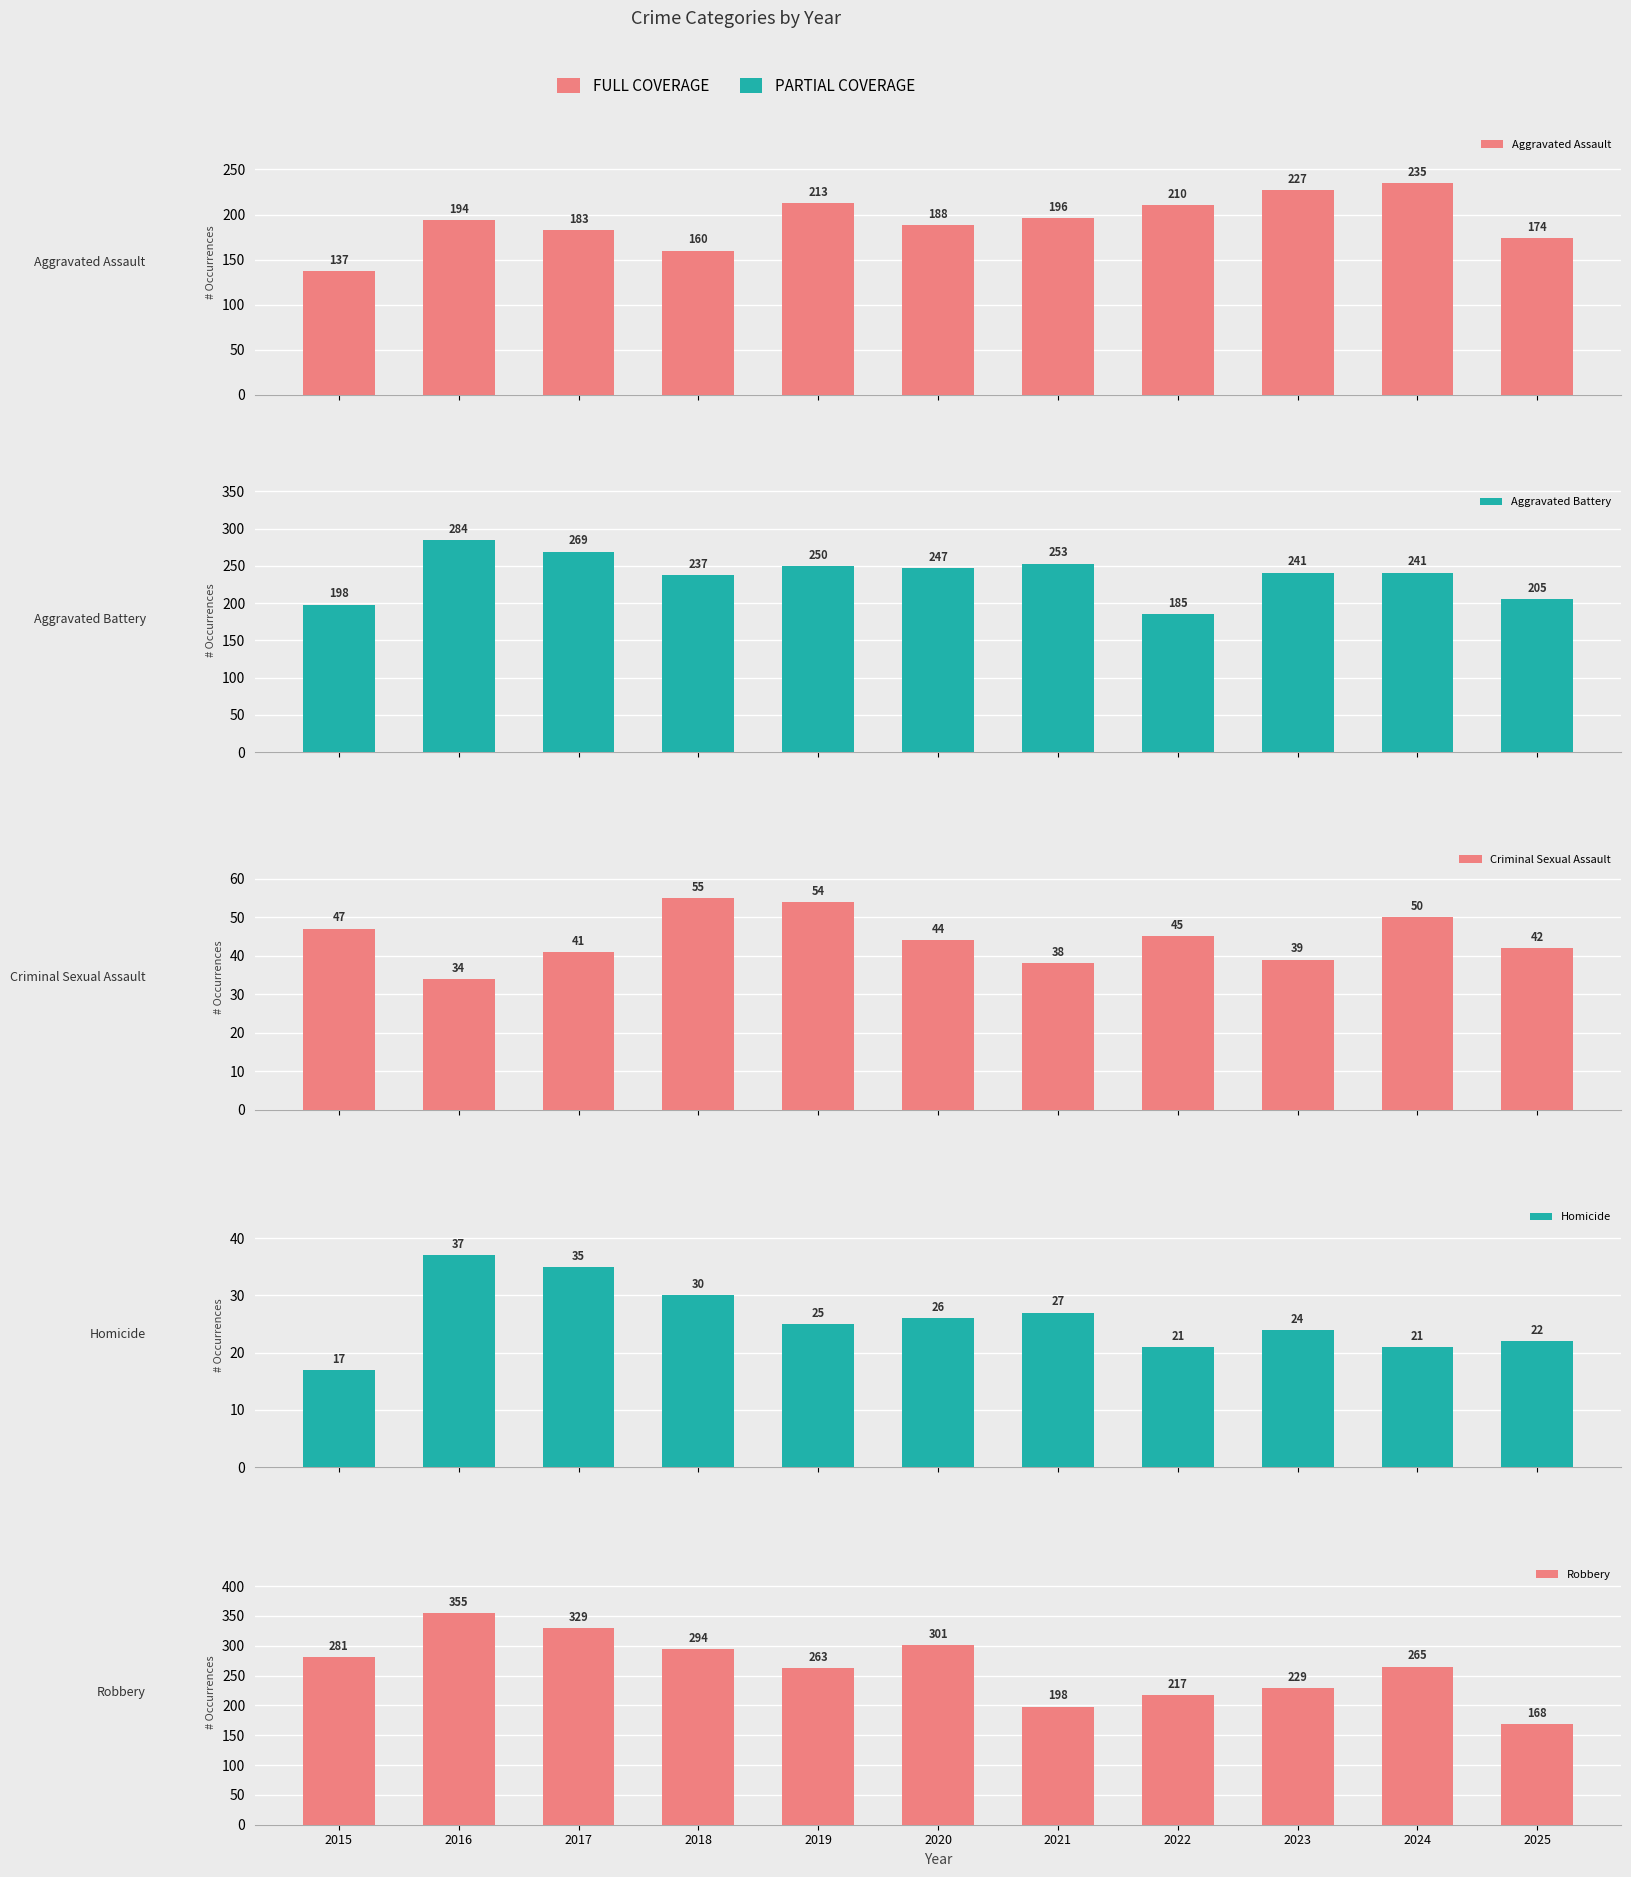

What is the value of the Aggravated Battery bar at the 11th from the left?

205